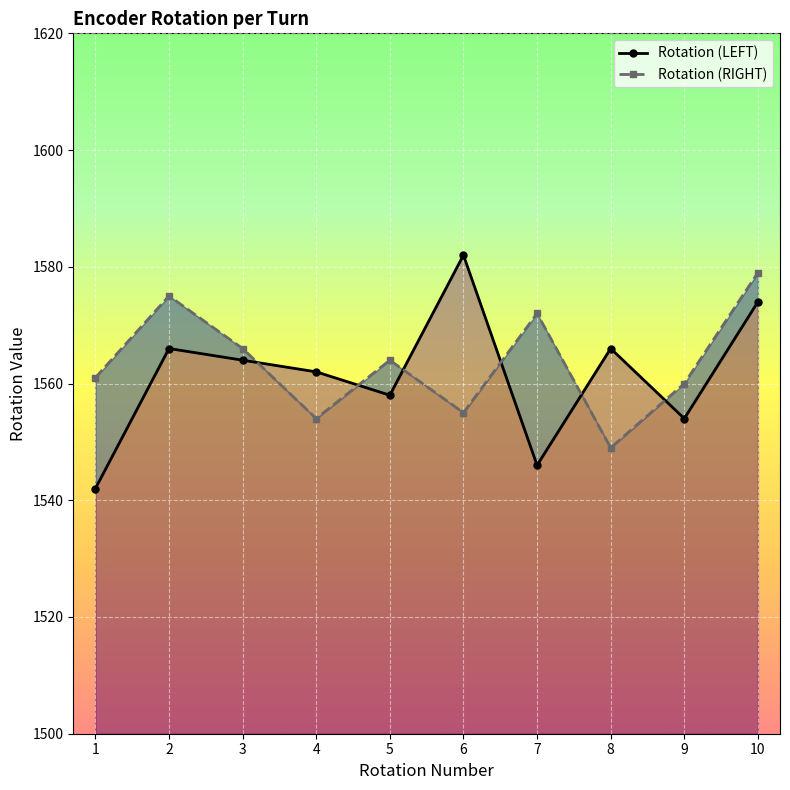

What is the total value across all series at 3?

3130